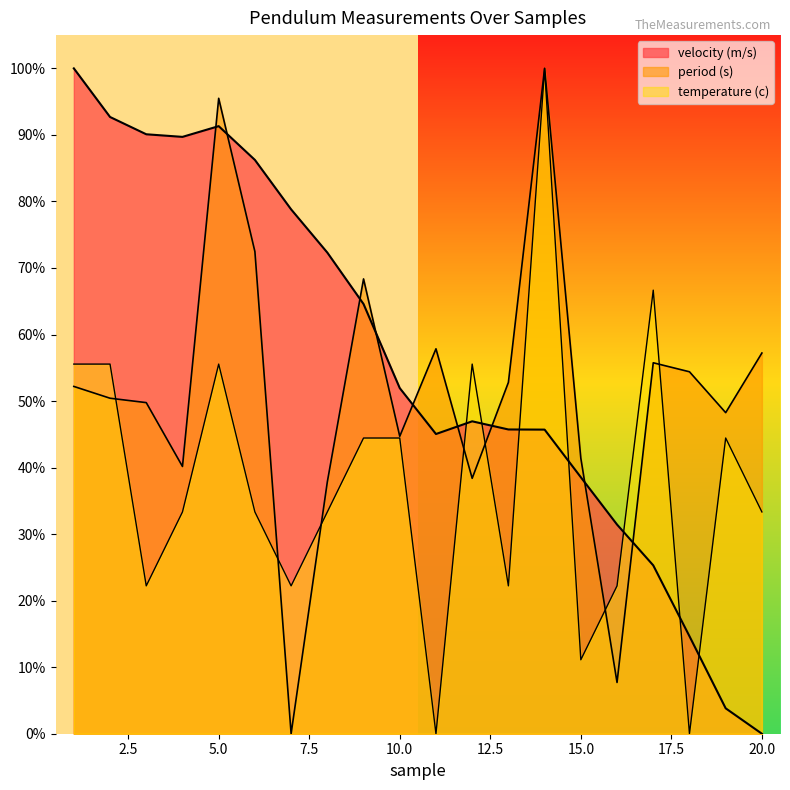

What is the highest value of the temperature (c) series?

1.0